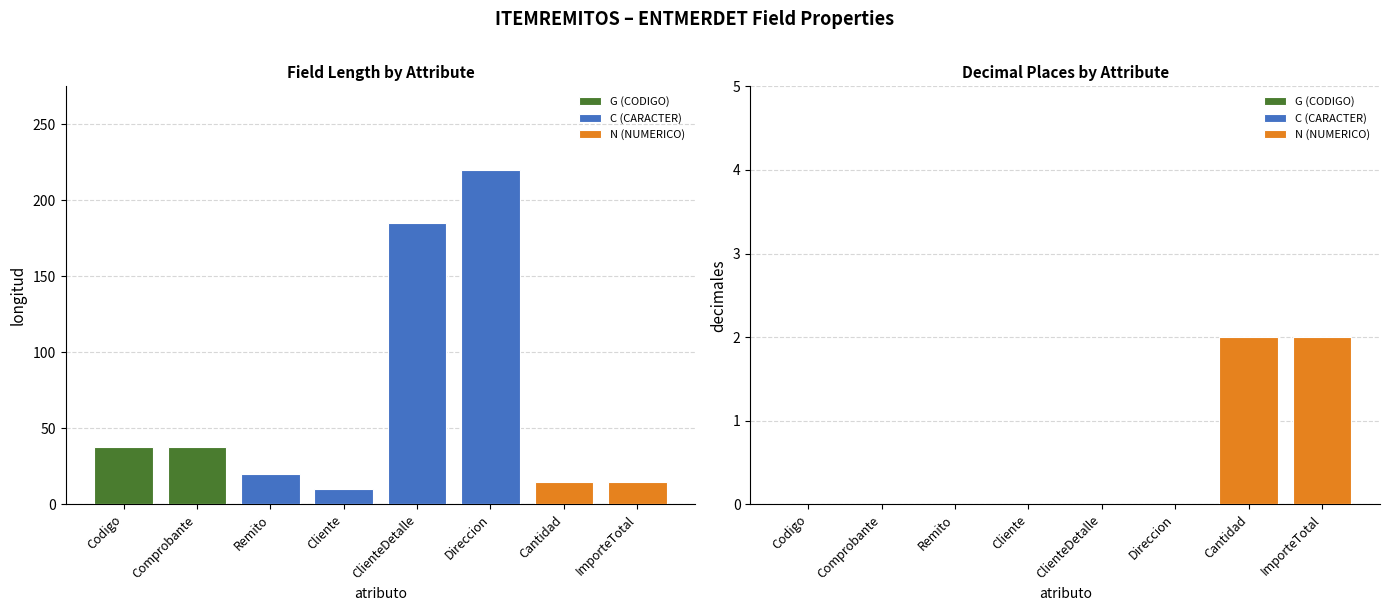

Reading right to left, what are all the values shown in this chart?

longitud: 15	15	220	185	10	20	38	38
decimales: 2	2	0	0	0	0	0	0